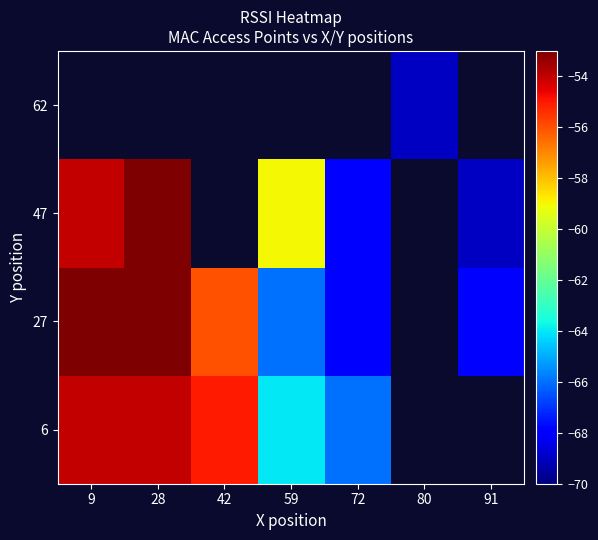

Which has a higher value, 59 or 42?

42